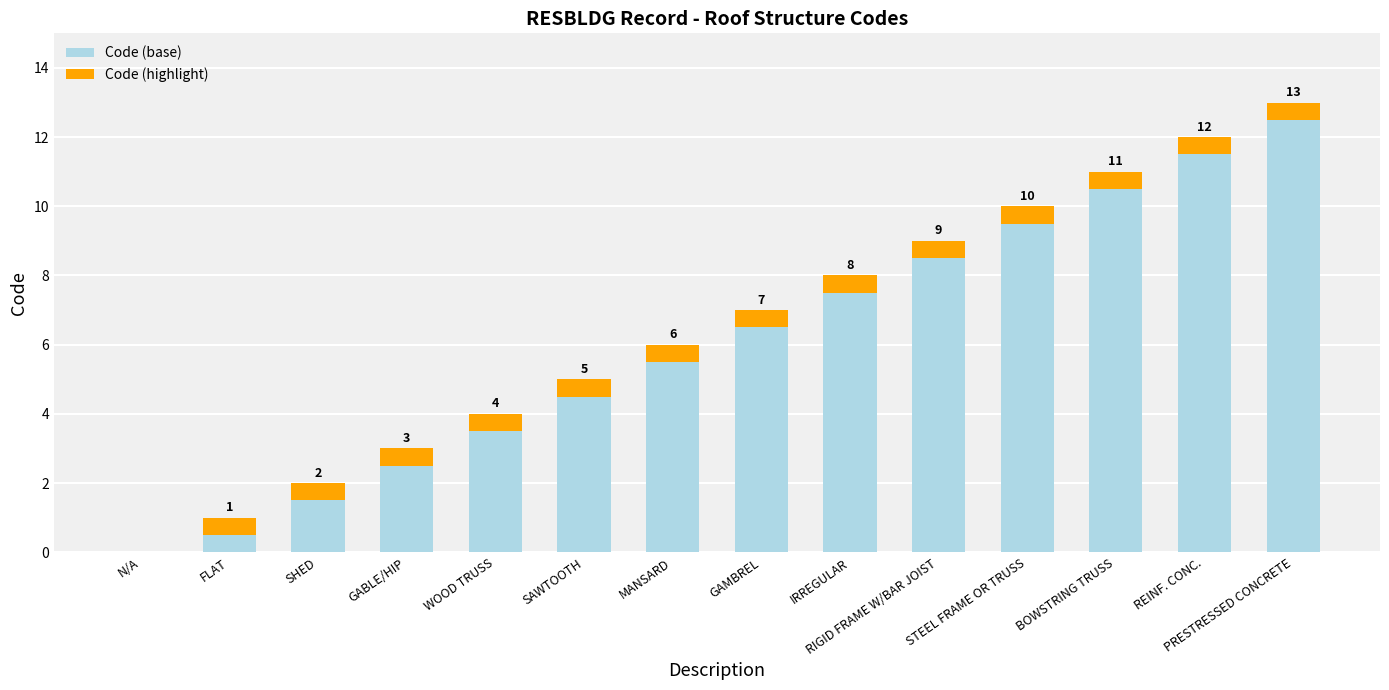

The value of Code (base) at STEEL FRAME OR TRUSS is 3.3. True or false?

False